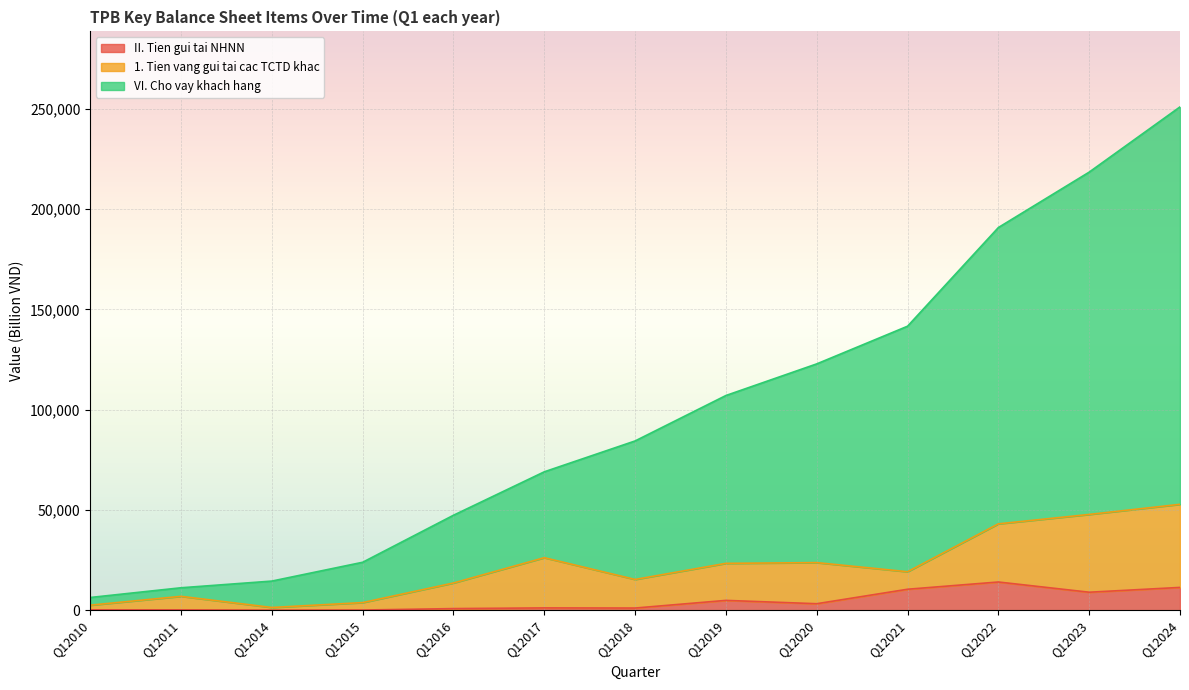

True or false: VI. Cho vay khach hang has more than 0 interior local peaks.

False